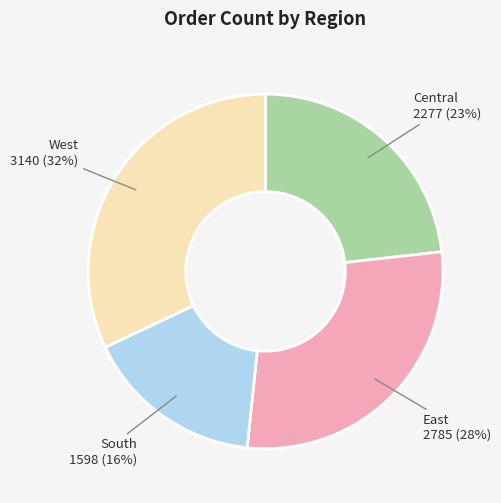

Rank the categories by value from lowest to highest.

South, Central, East, West